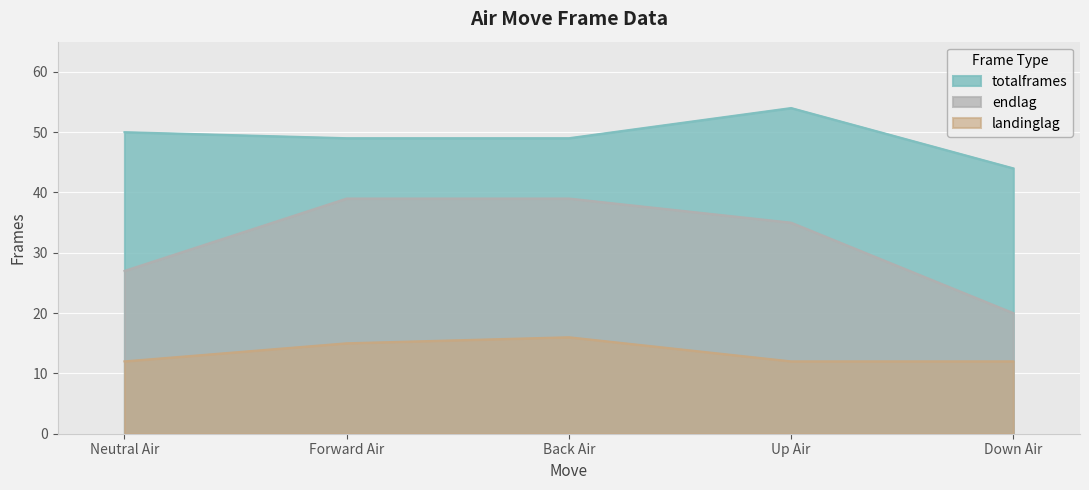

At which label does endlag first exceed 35?

Forward Air